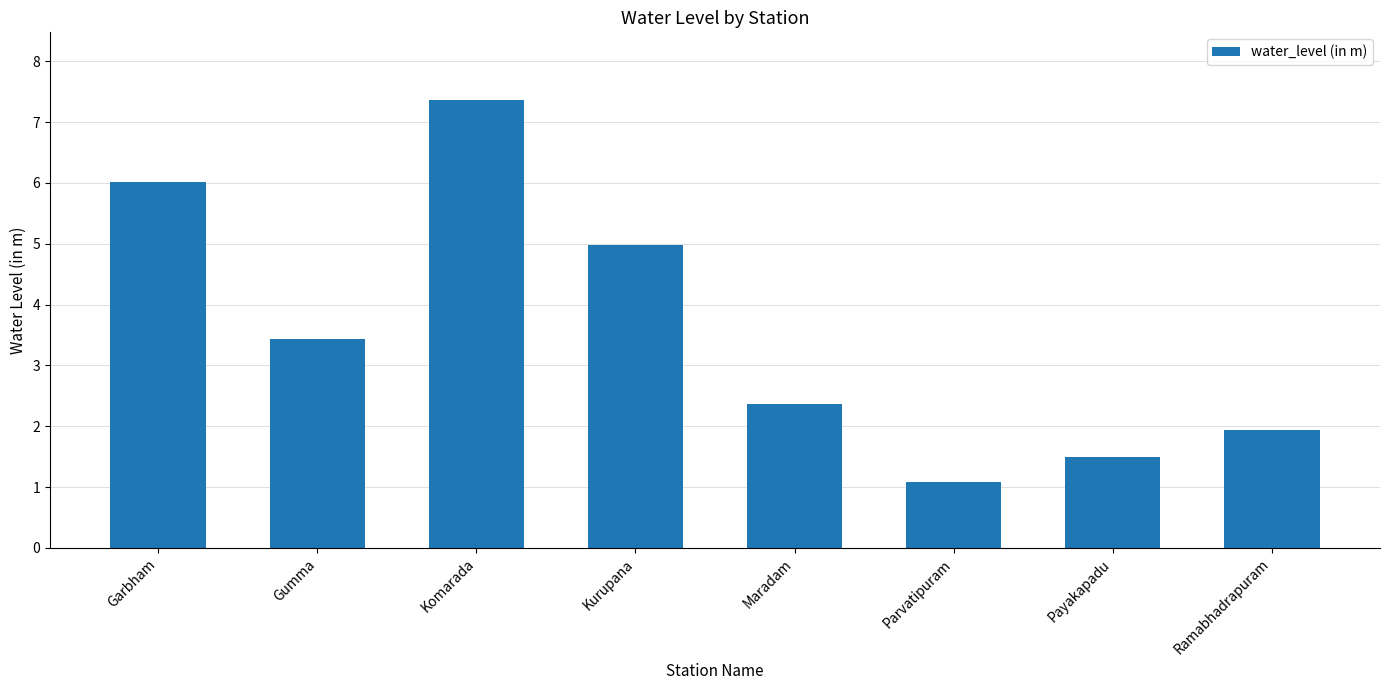

What position from the left is Kurupana?

4